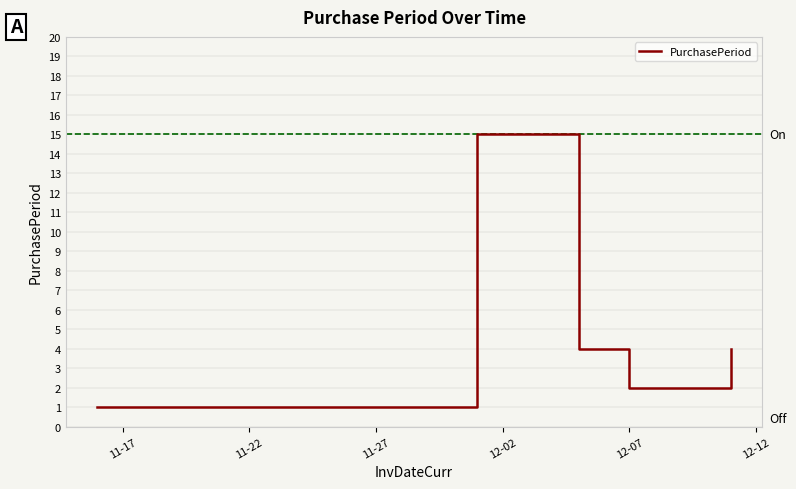

What is the smallest value displayed?

1